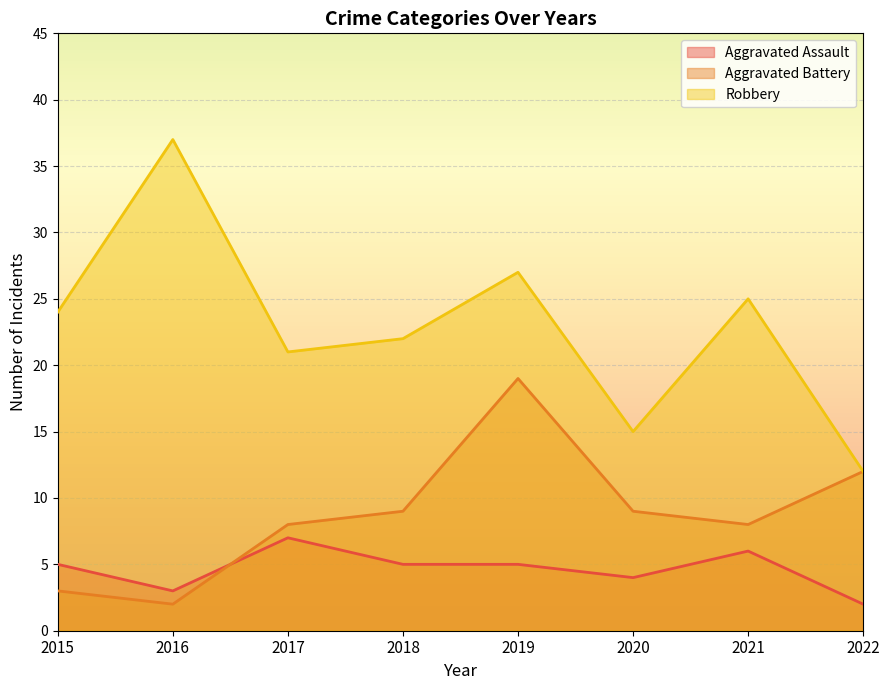

What is the value of the Aggravated Assault point at the 1st from the left?

5